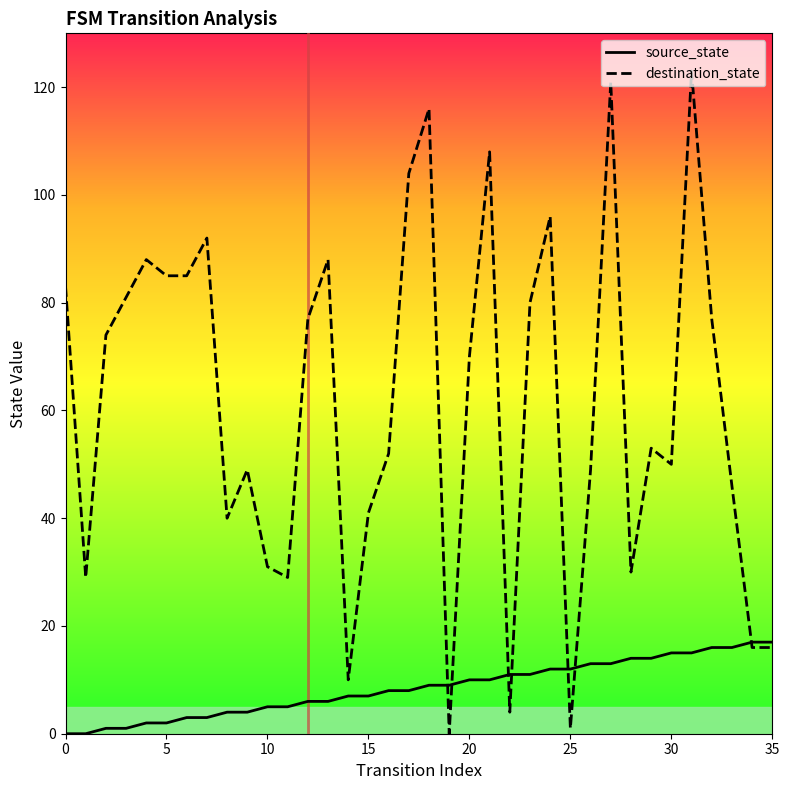

Which series has the widest spread of values?

destination_state